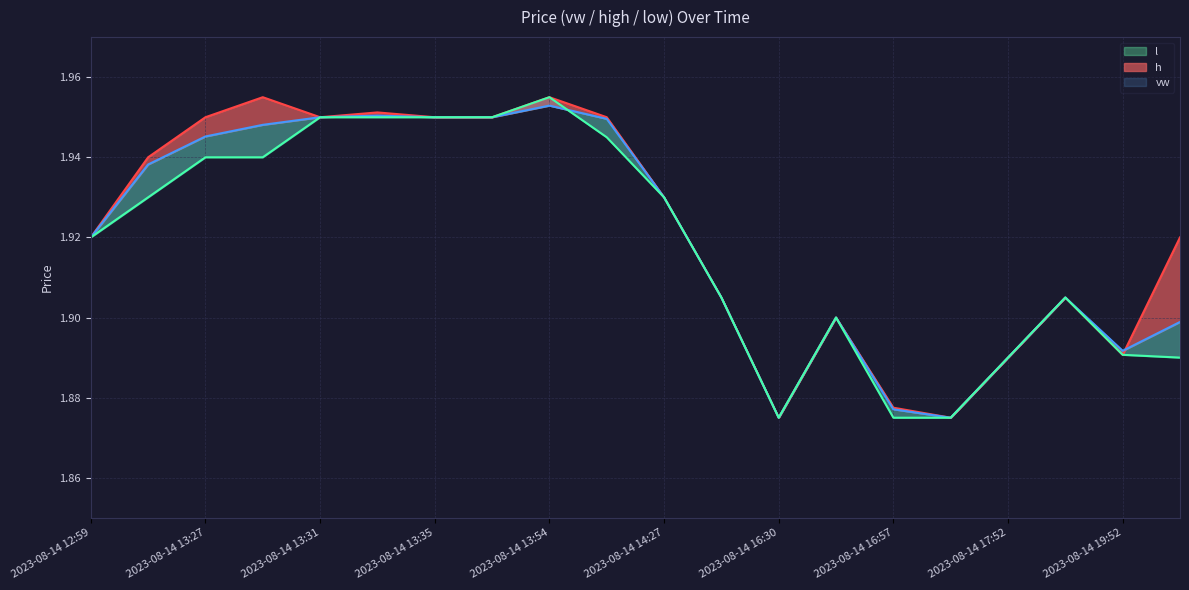

Reading left to right, extract all data points from this chart.

vw: 2023-08-14 12:59=1.9	2023-08-14 13:25=1.9	2023-08-14 13:27=1.9	2023-08-14 13:30=1.9	2023-08-14 13:31=1.9	2023-08-14 13:33=2.0	2023-08-14 13:35=1.9	2023-08-14 13:36=1.9	2023-08-14 13:54=2.0	2023-08-14 14:13=1.9	2023-08-14 14:27=1.9	2023-08-14 15:53=1.9	2023-08-14 16:30=1.9	2023-08-14 16:52=1.9	2023-08-14 16:57=1.9	2023-08-14 17:36=1.9	2023-08-14 17:52=1.9	2023-08-14 19:05=1.9	2023-08-14 19:52=1.9	2023-08-14 19:59=1.9
h: 2023-08-14 12:59=1.9	2023-08-14 13:25=1.9	2023-08-14 13:27=1.9	2023-08-14 13:30=2.0	2023-08-14 13:31=1.9	2023-08-14 13:33=2.0	2023-08-14 13:35=1.9	2023-08-14 13:36=1.9	2023-08-14 13:54=2.0	2023-08-14 14:13=1.9	2023-08-14 14:27=1.9	2023-08-14 15:53=1.9	2023-08-14 16:30=1.9	2023-08-14 16:52=1.9	2023-08-14 16:57=1.9	2023-08-14 17:36=1.9	2023-08-14 17:52=1.9	2023-08-14 19:05=1.9	2023-08-14 19:52=1.9	2023-08-14 19:59=1.9
l: 2023-08-14 12:59=1.9	2023-08-14 13:25=1.9	2023-08-14 13:27=1.9	2023-08-14 13:30=1.9	2023-08-14 13:31=1.9	2023-08-14 13:33=1.9	2023-08-14 13:35=1.9	2023-08-14 13:36=1.9	2023-08-14 13:54=2.0	2023-08-14 14:13=1.9	2023-08-14 14:27=1.9	2023-08-14 15:53=1.9	2023-08-14 16:30=1.9	2023-08-14 16:52=1.9	2023-08-14 16:57=1.9	2023-08-14 17:36=1.9	2023-08-14 17:52=1.9	2023-08-14 19:05=1.9	2023-08-14 19:52=1.9	2023-08-14 19:59=1.9